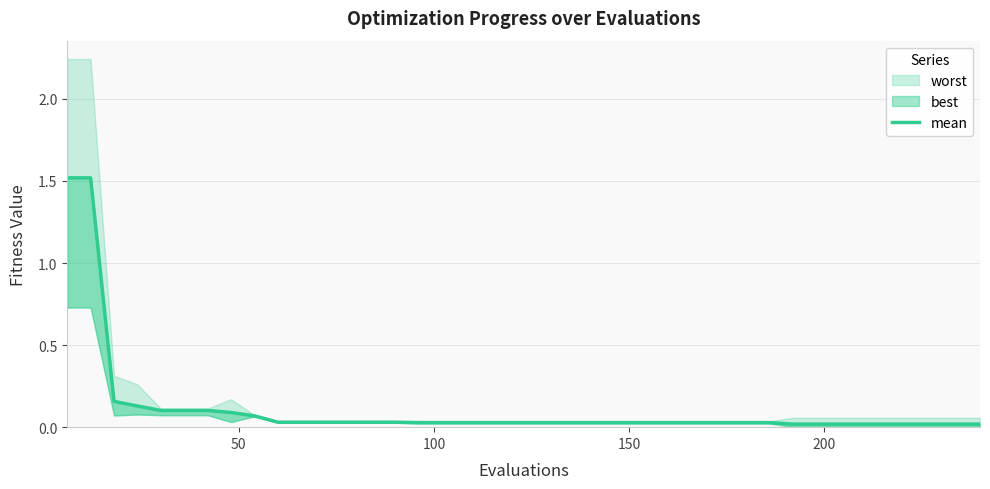

How many lines are shown in the chart?

1